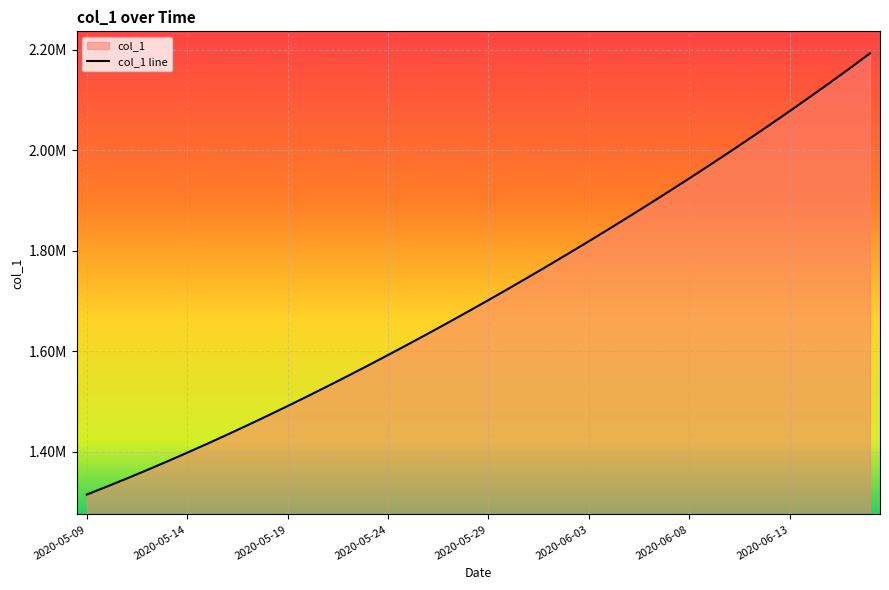

Where does the data first go above 1701853?

2020-05-29